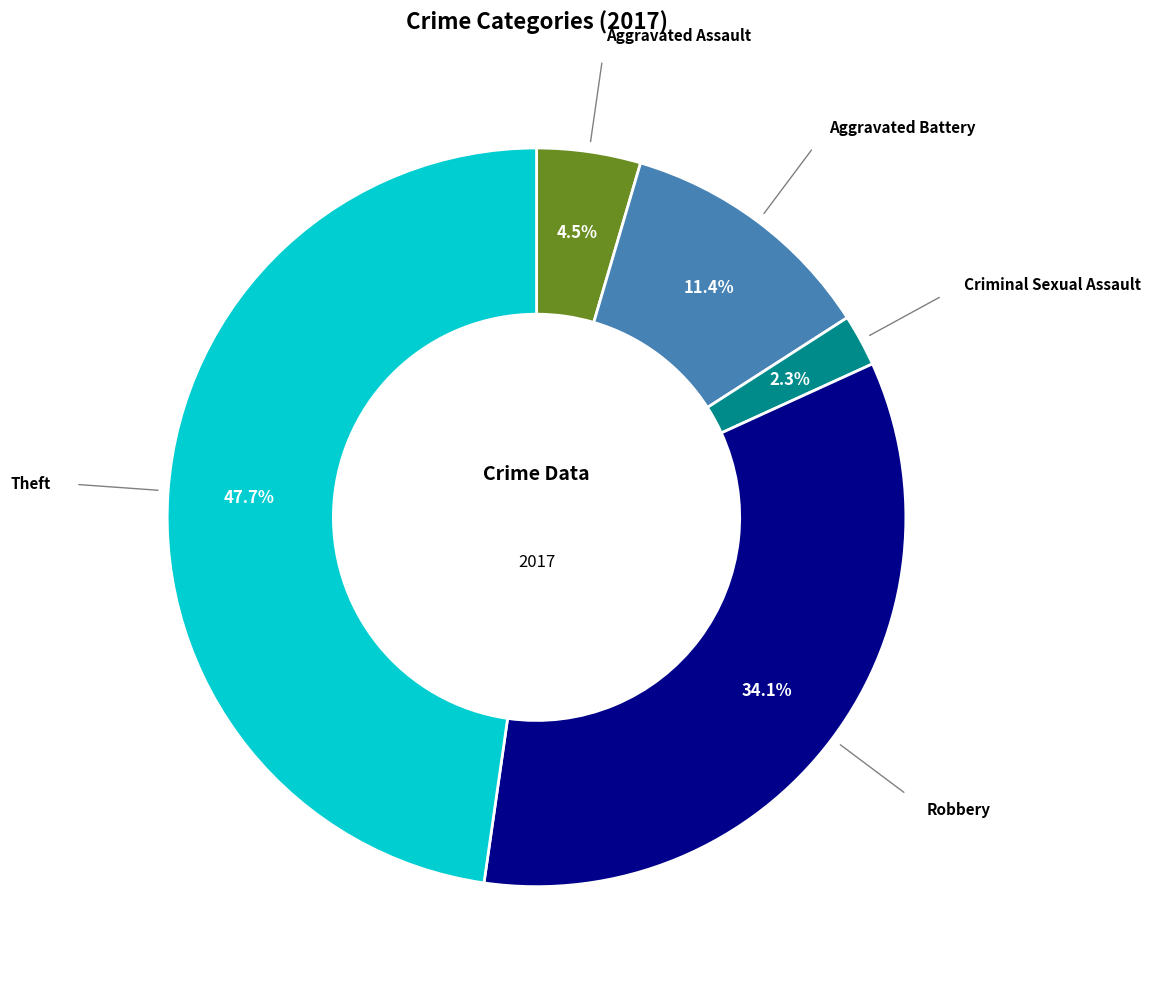

How many slices are in this pie chart?

5